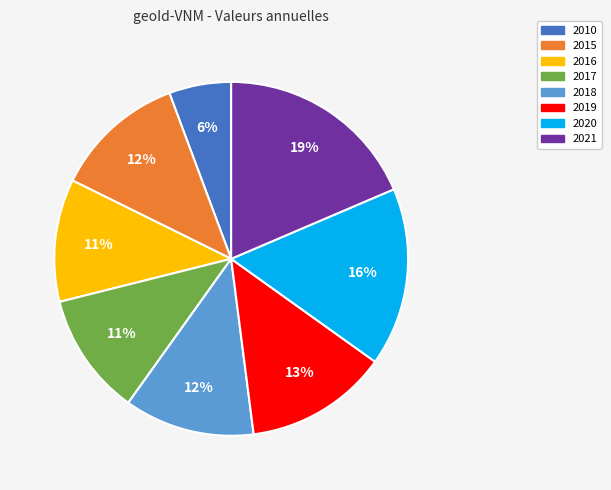

Is the sum of 2021 and 2017 greater than half?

No